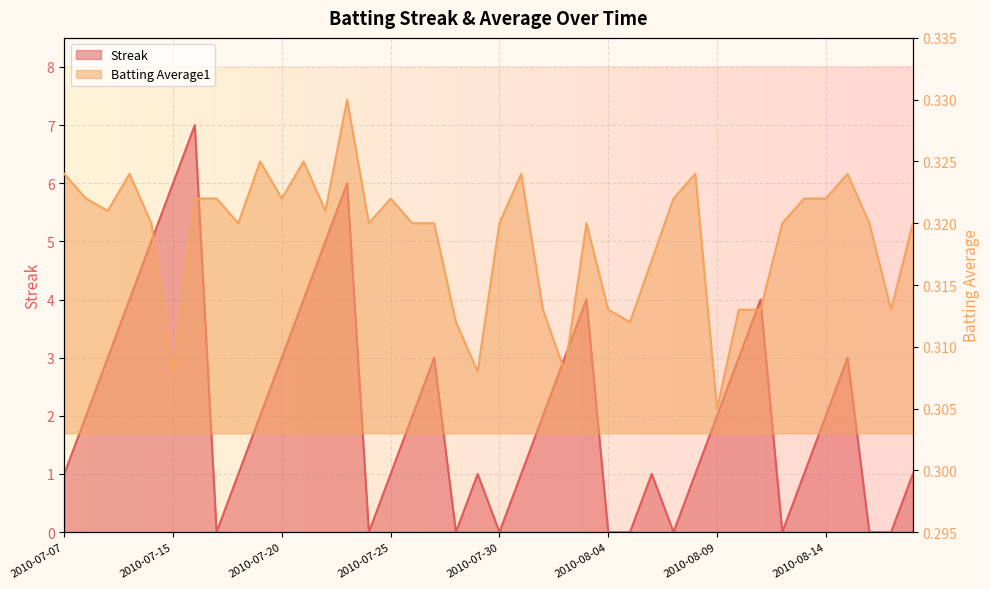

What is the label of the 16th point from the right?

2010-08-03